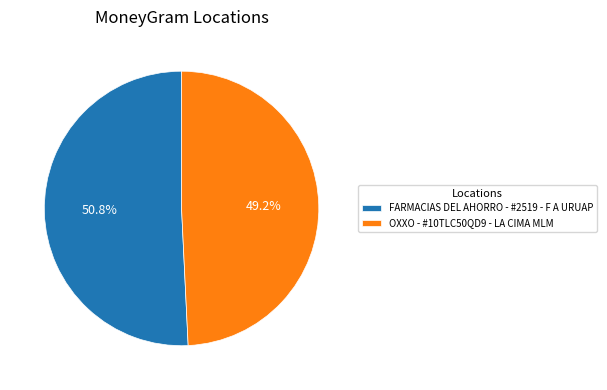

To the nearest percent, what is the difference between the OXXO - #10TLC50QD9 - LA CIMA MLM and FARMACIAS DEL AHORRO - #2519 - F A URUAP slice percentages?

2%